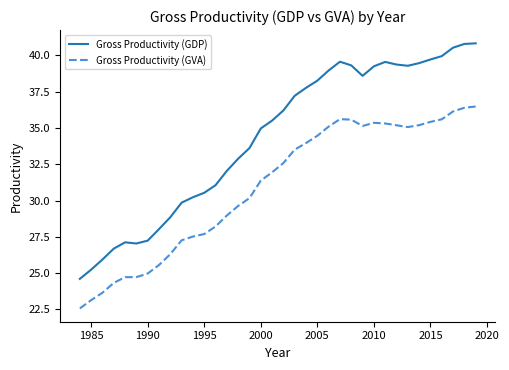

What is the lowest value of the Gross Productivity (GDP) series?

24.6